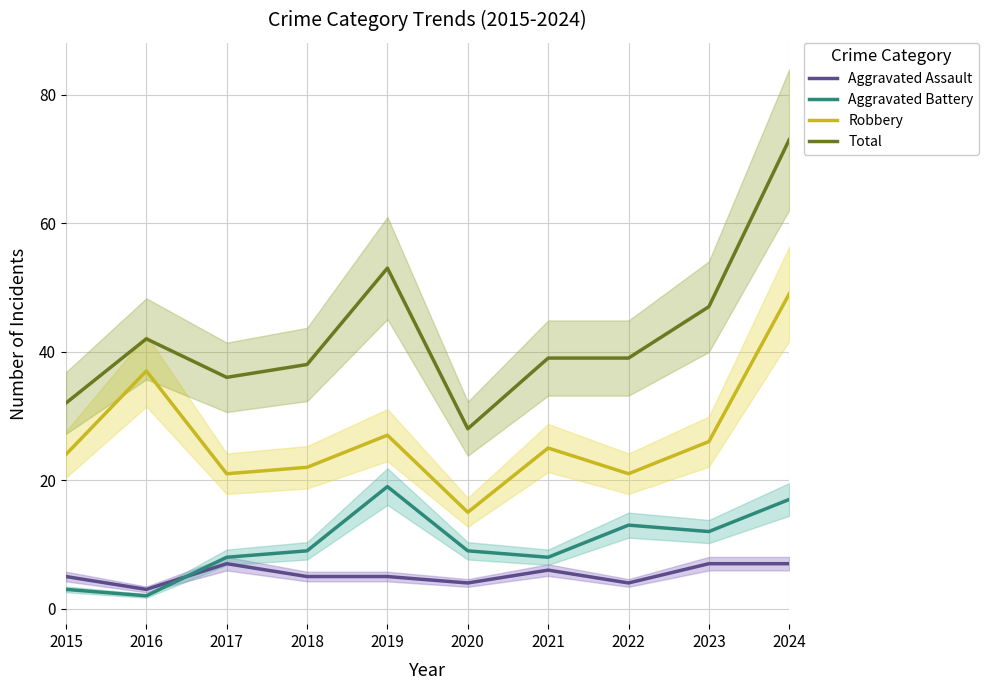

Is the value of Total at 2019 greater than the value of Aggravated Battery at 2019?

Yes